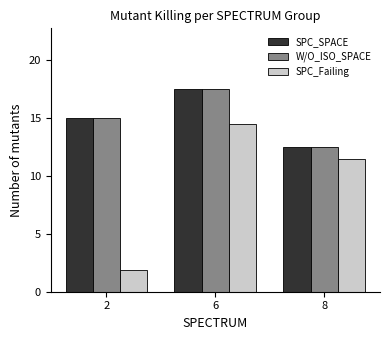

What is the difference between the SPC_Failing values at 8 and 6?

3.0